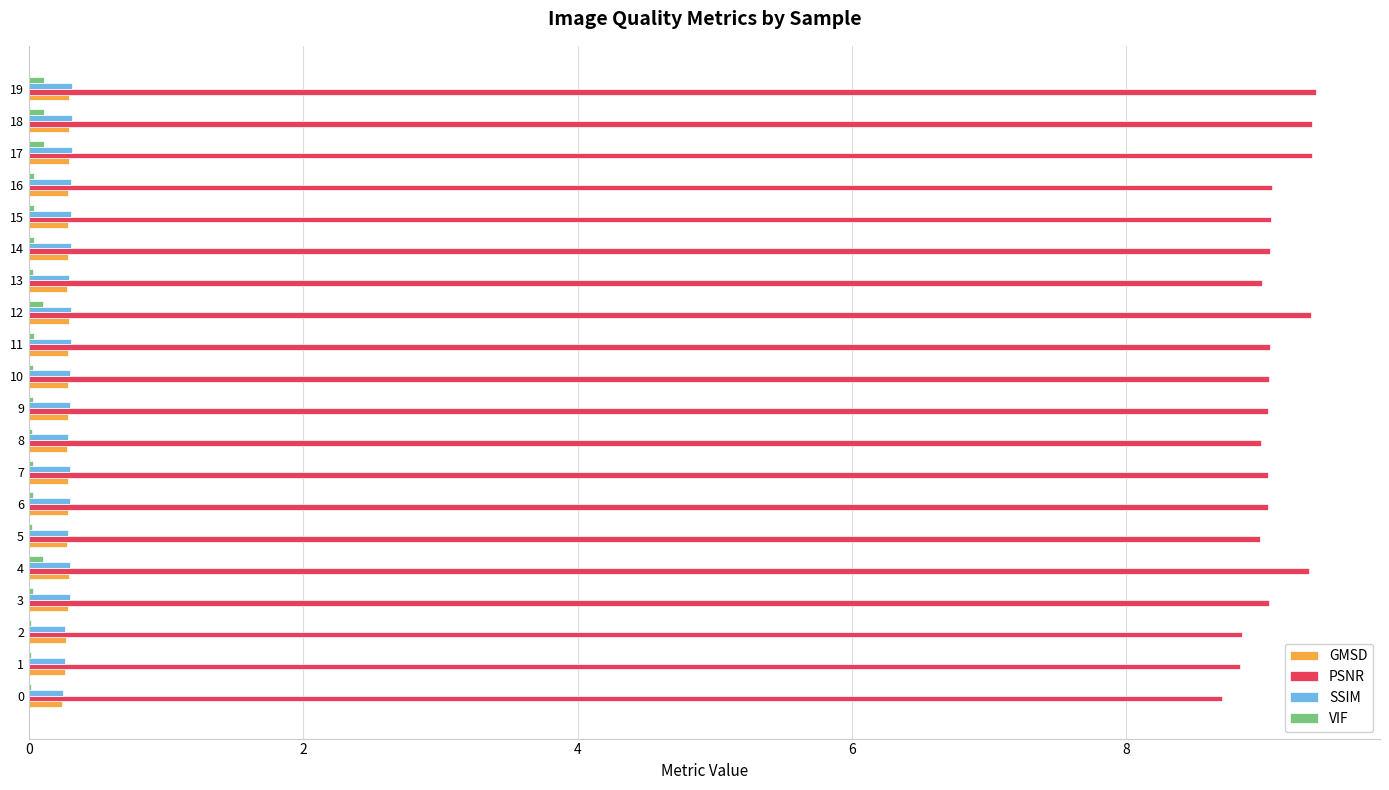

What is the maximum value shown in the chart?

9.4